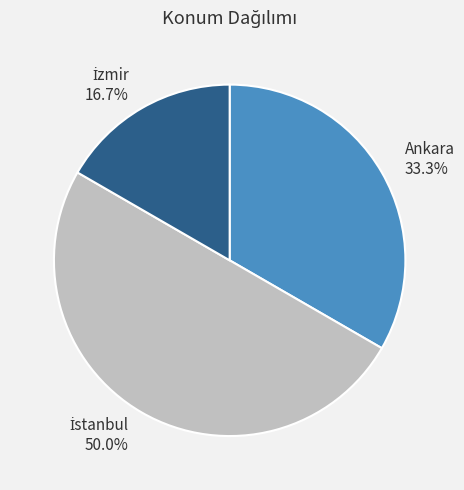

Does Ankara account for over 50% of the chart?

No